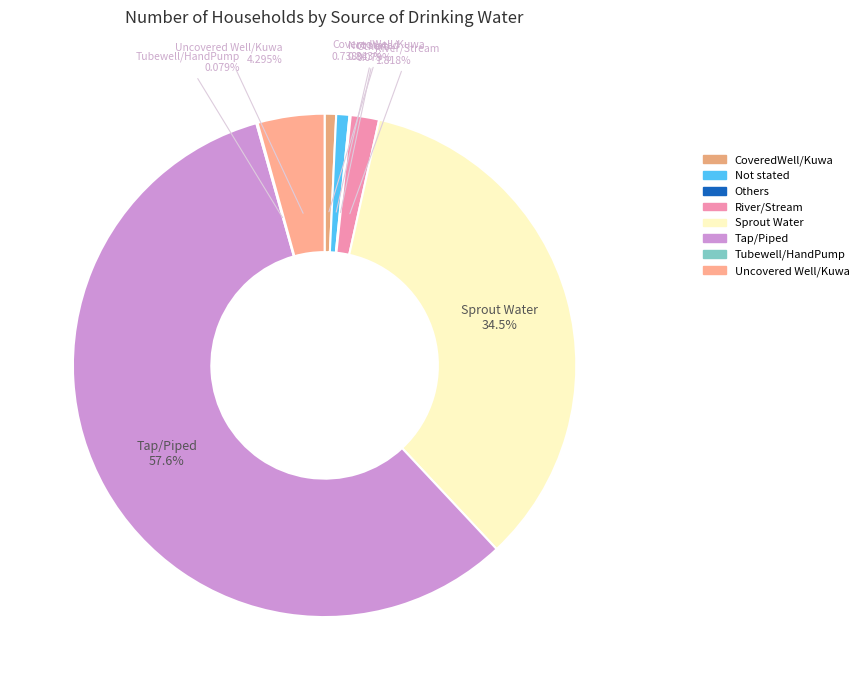

Which slice is the largest?

Tap/Piped